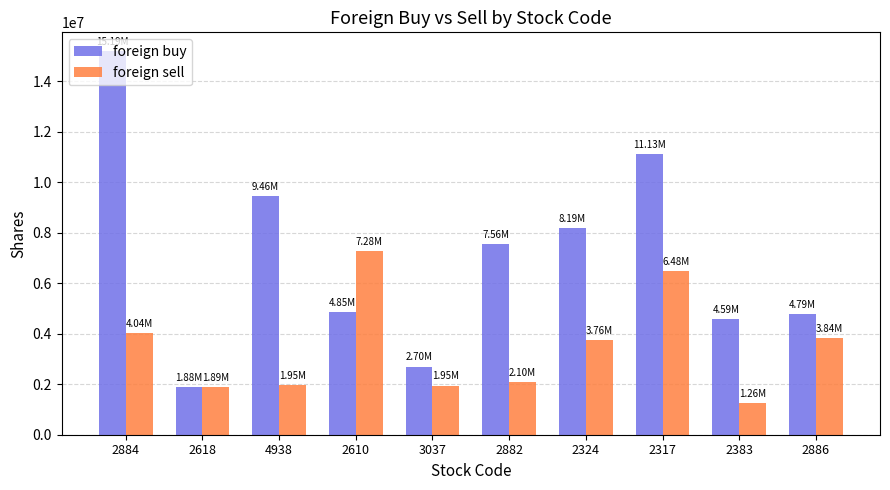

What are all the series names shown in the legend?

foreign buy, foreign sell